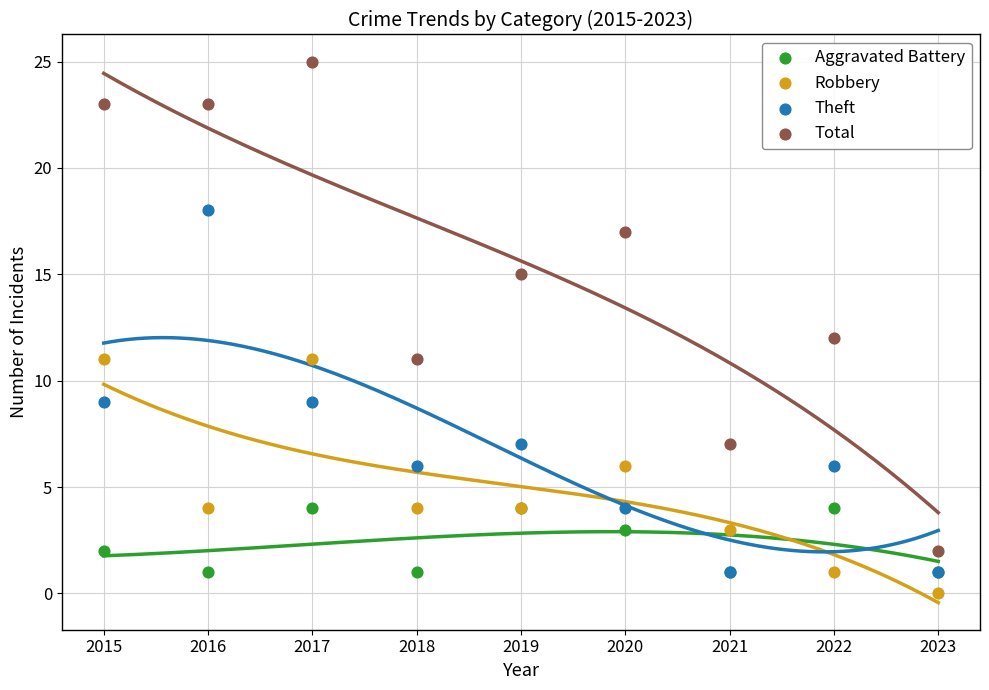

In the Total series, what Y value is closest to 13?

12